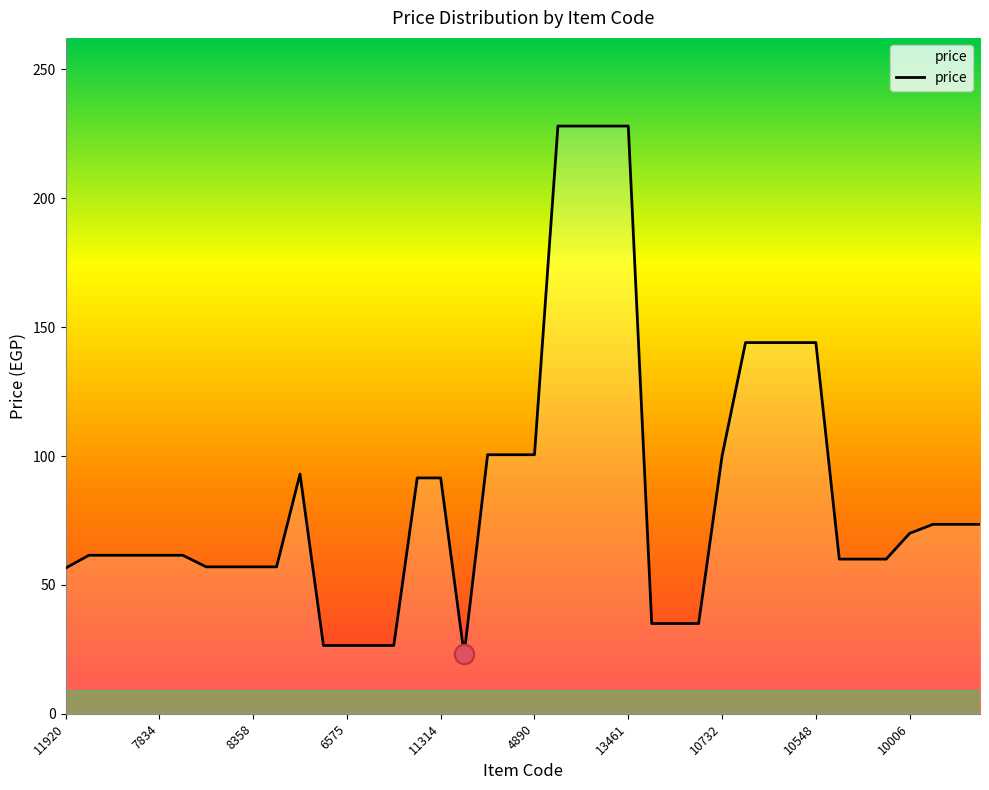

What is the greatest value displayed?

228.0